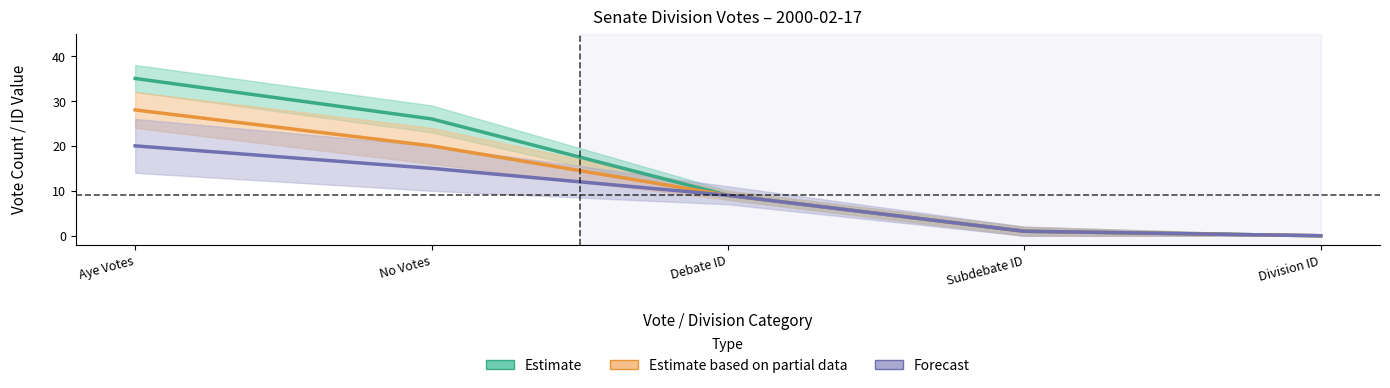

Is it true that Estimate based on partial data equals 13 at Debate ID?

False